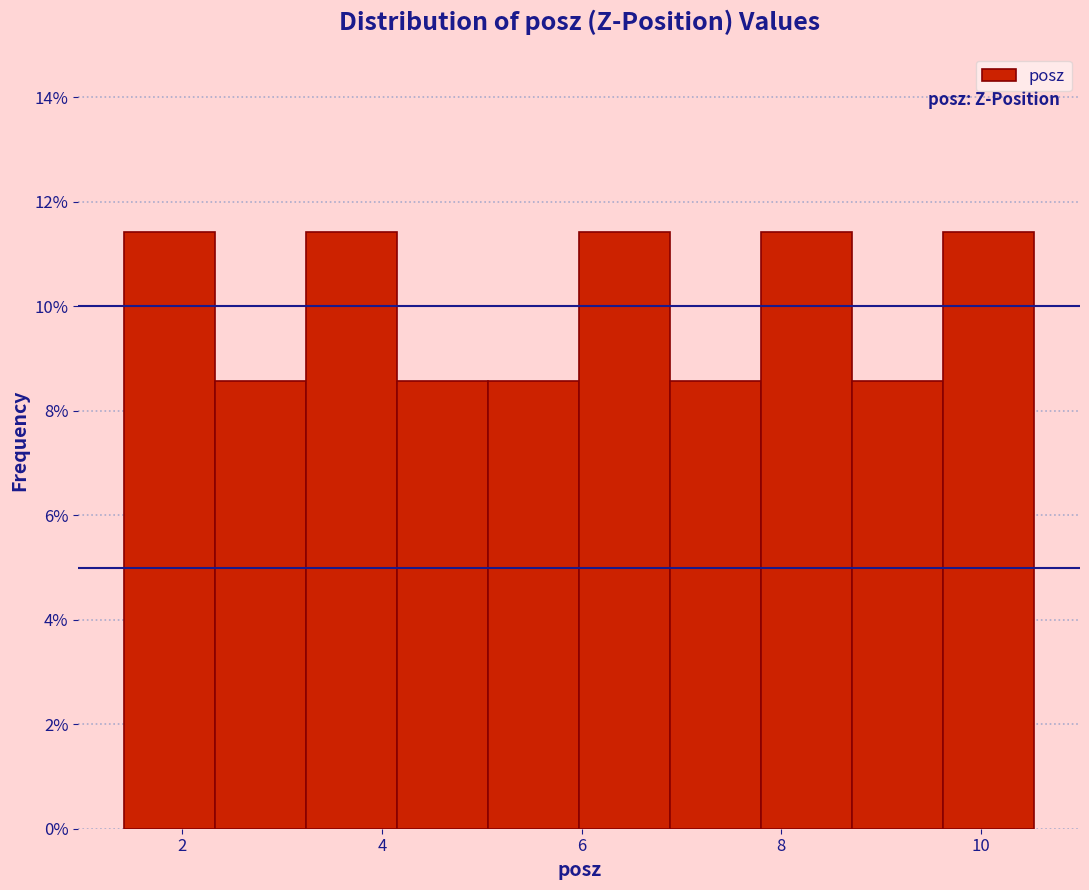

Reading left to right, list every bar in this chart as the range it spans on the x-axis followed by its height. Neither the bar edges nor the heights are printed on the chart, so give them approximately, as read against the axes.

1.4 to 2.4: 11.4
2.4 to 3.2: 8.6
3.2 to 4.2: 11.4
4.2 to 5.0: 8.6
5.0 to 6.0: 8.6
6.0 to 6.8: 11.4
6.8 to 7.8: 8.6
7.8 to 8.8: 11.4
8.8 to 9.6: 8.6
9.6 to 10.6: 11.4